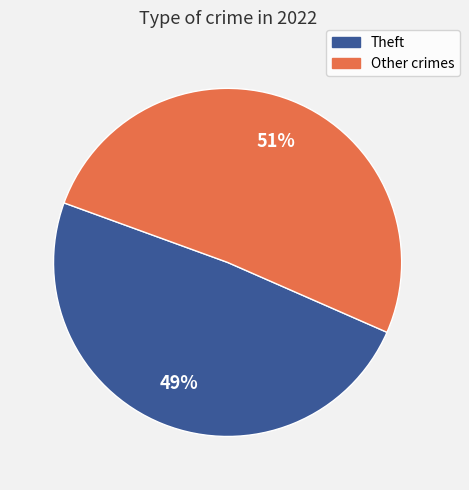

To the nearest percent, what is the average slice percentage?

50%